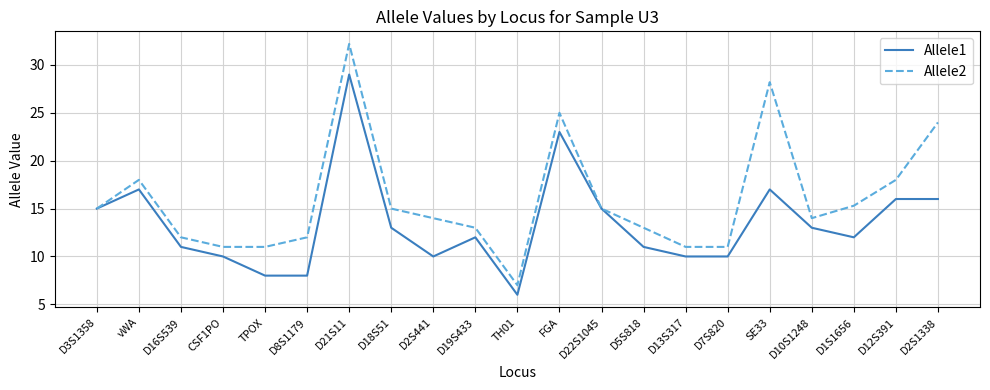

Which series has the largest total across all categories?

Allele2